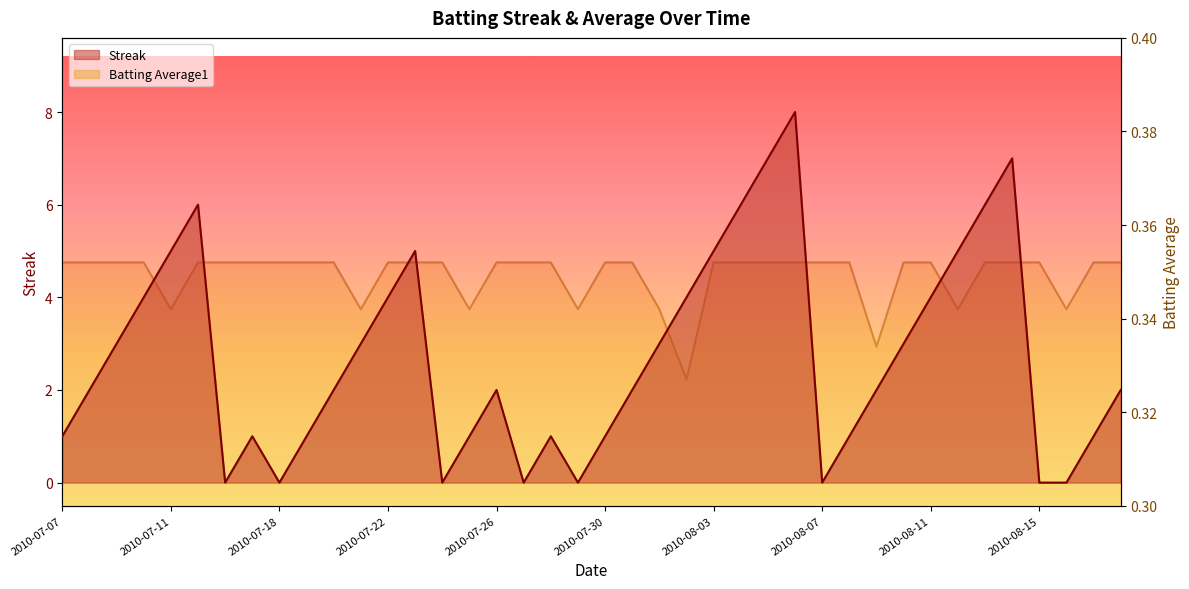

Rank the series at 2010-07-16 from lowest to highest value.

Streak, Batting Average1